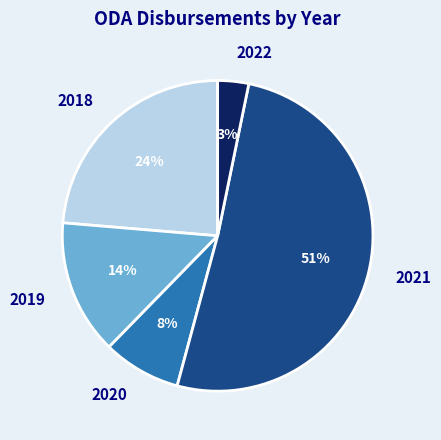

To the nearest percent, what is the difference between the largest and smallest slice percentages?

48%